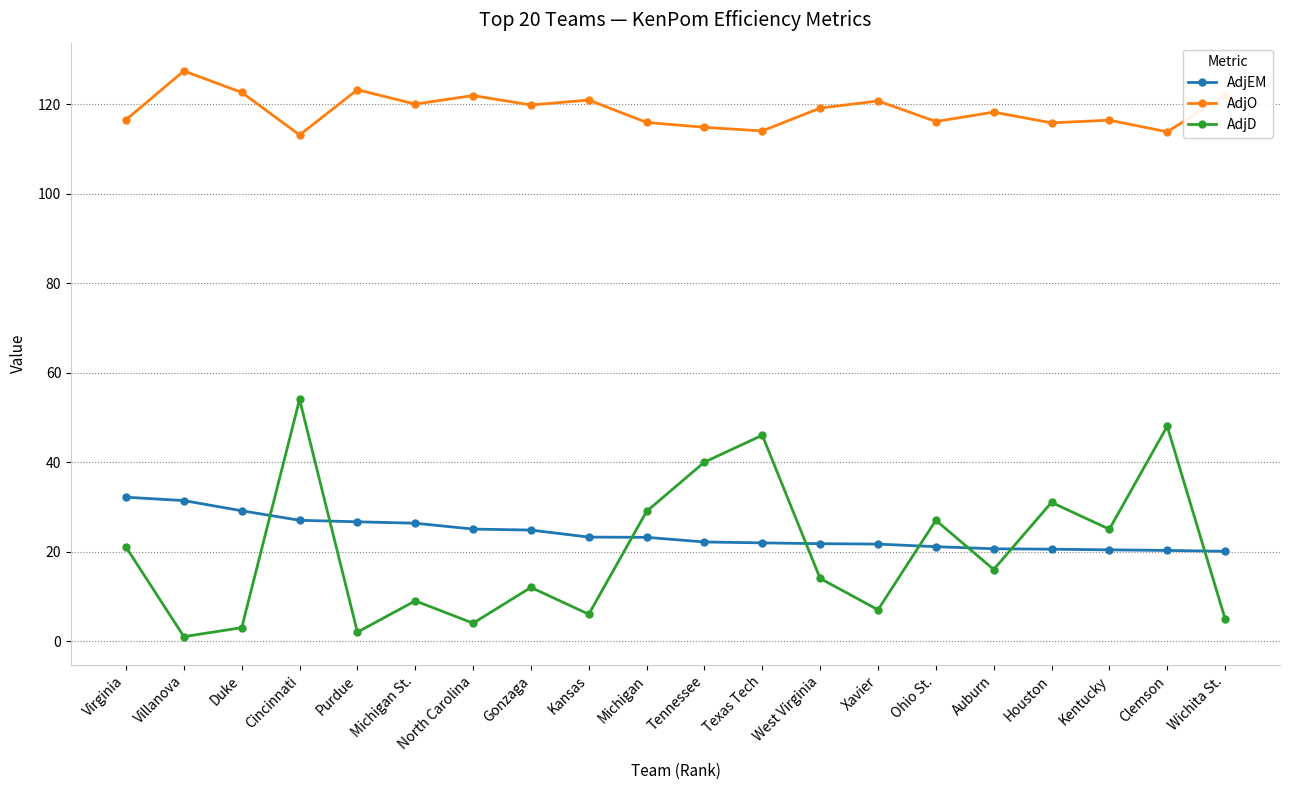

What is the lowest value of the AdjEM series?

20.1